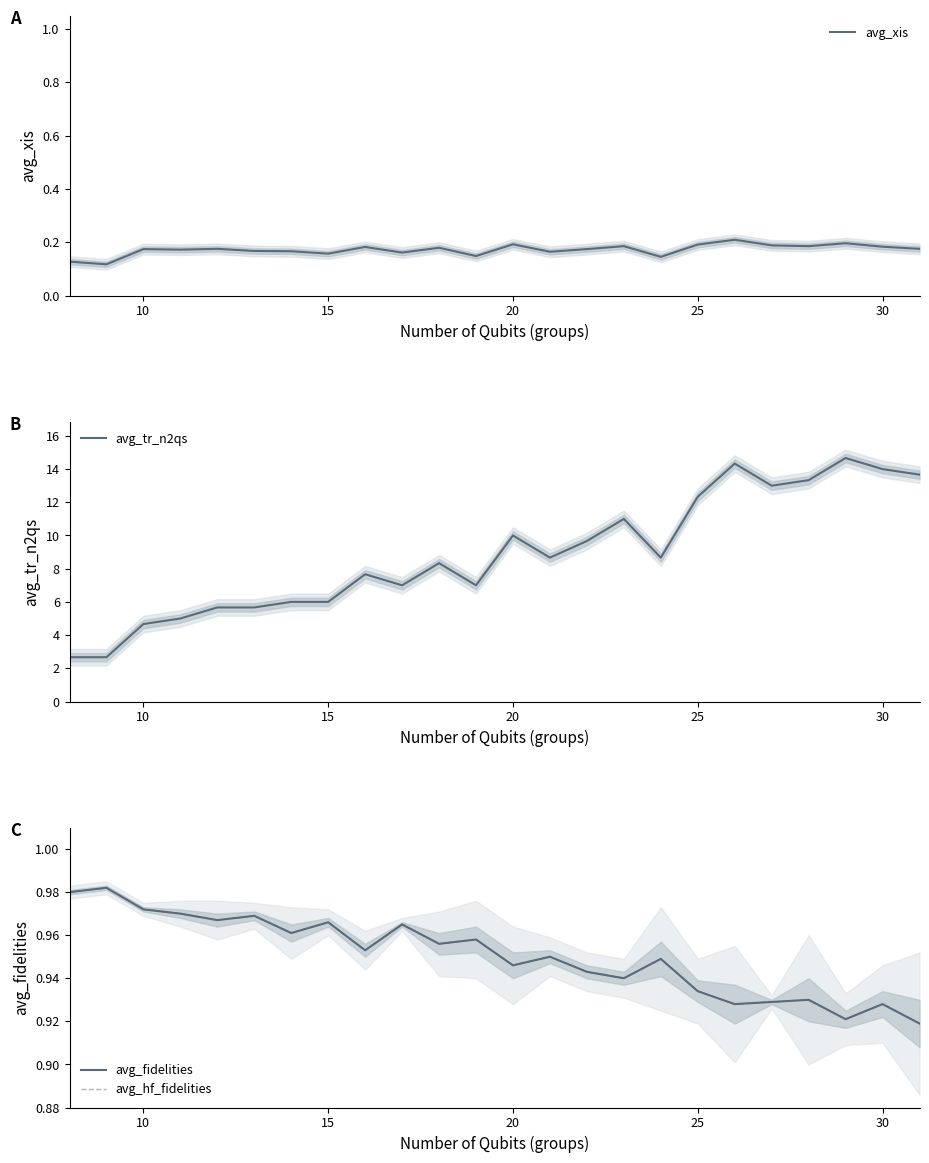

What is the maximum value for avg_tr_n2qs?

14.7